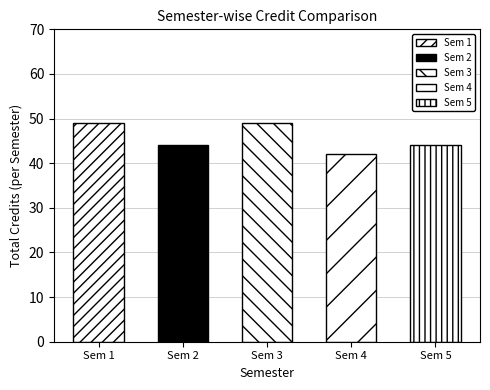

What is the label of the 5th bar from the left?

Sem 5